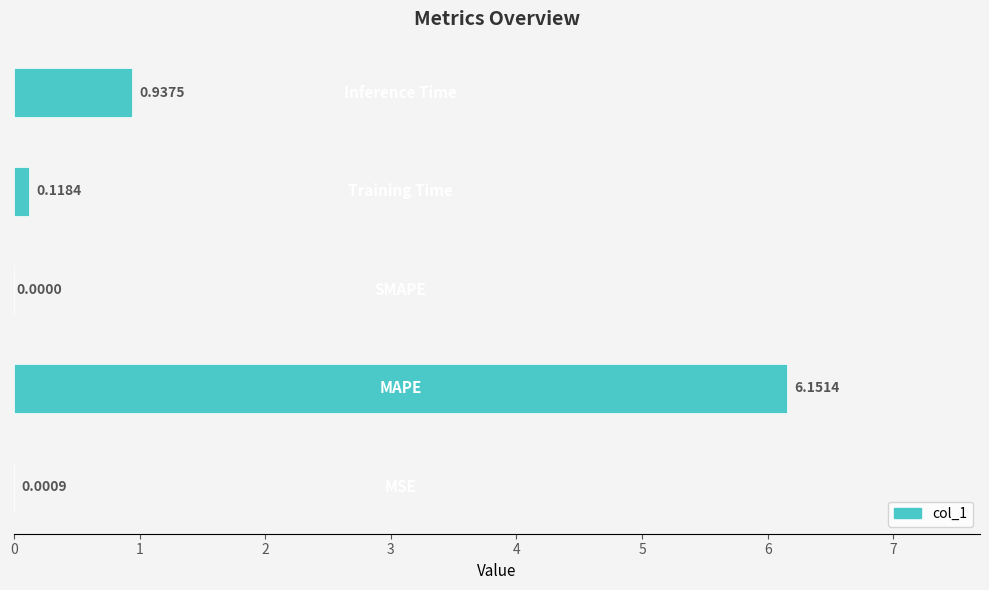

How many distinct data groups are displayed?

1